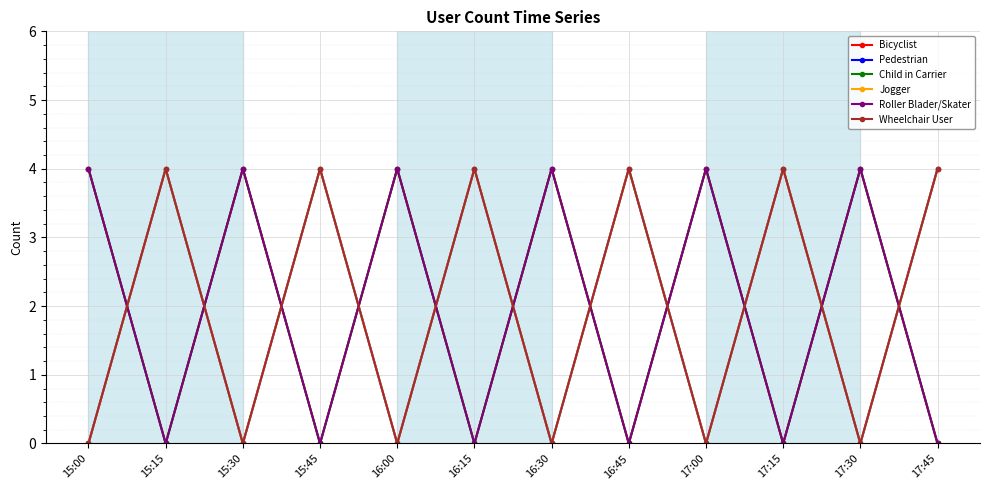

What is the total value across all series at 17:30?

12